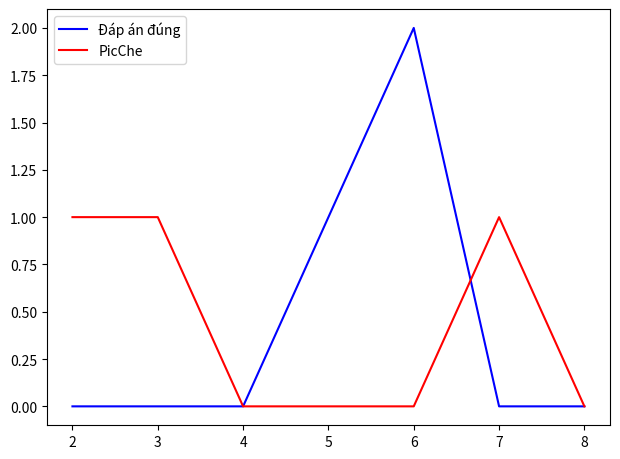

At which category is the sum across all series the highest?

6